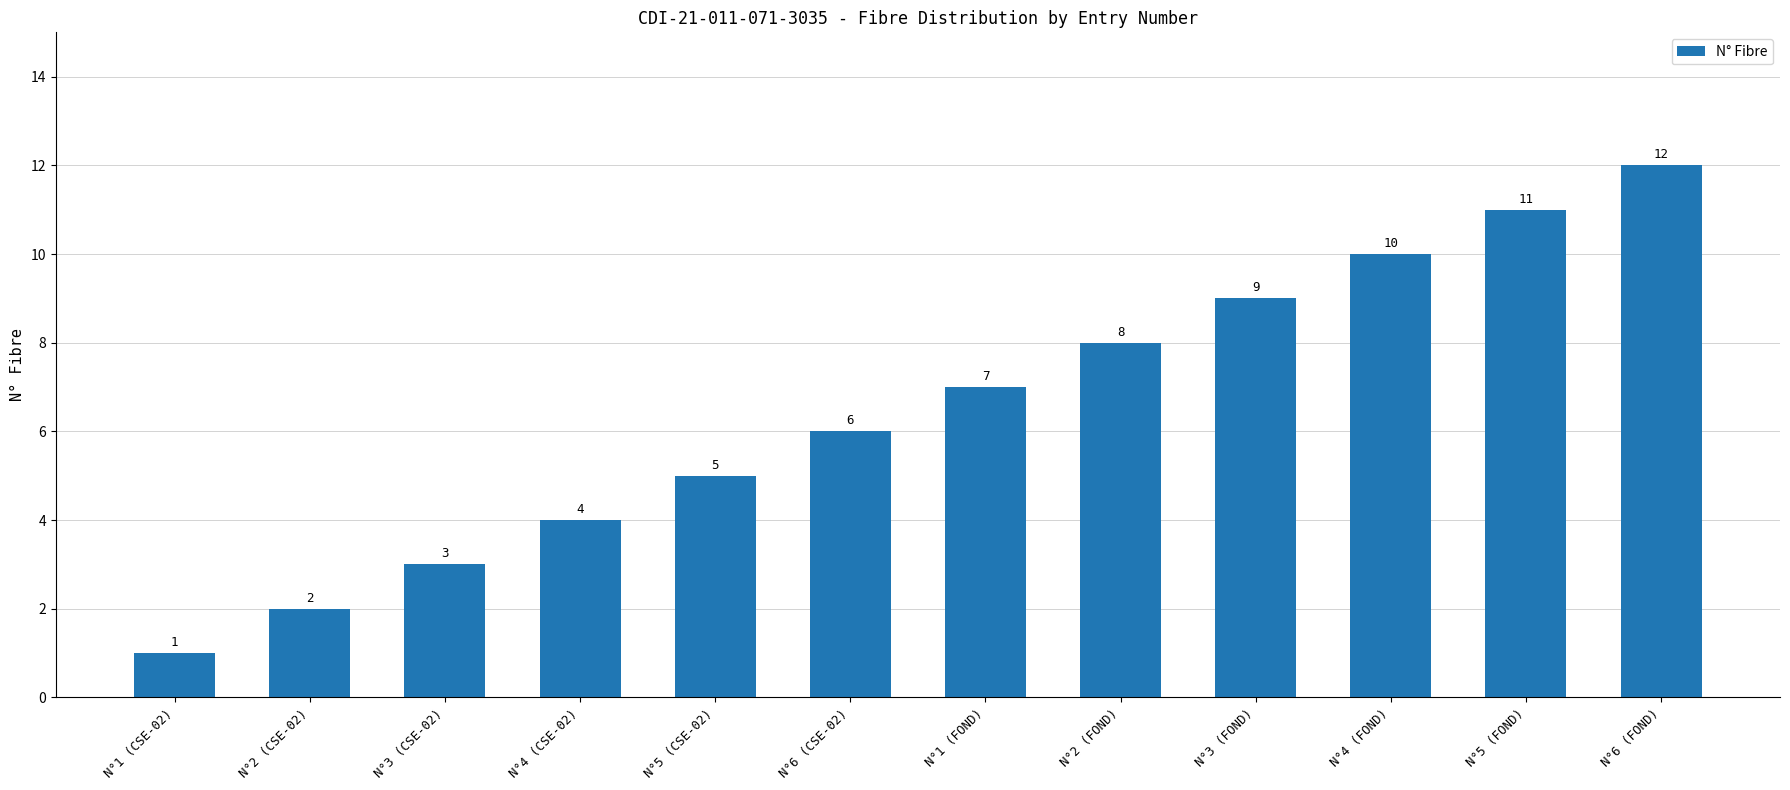

Rank the categories by value from highest to lowest.

N°6 (FOND), N°5 (FOND), N°4 (FOND), N°3 (FOND), N°2 (FOND), N°1 (FOND), N°6 (CSE-02), N°5 (CSE-02), N°4 (CSE-02), N°3 (CSE-02), N°2 (CSE-02), N°1 (CSE-02)